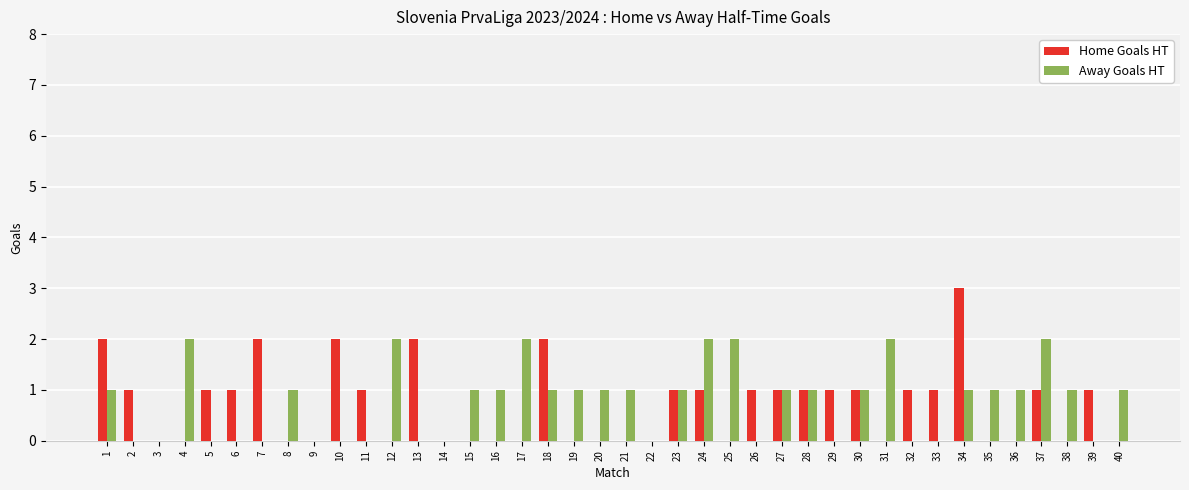

At which category is the sum across all series the highest?

34